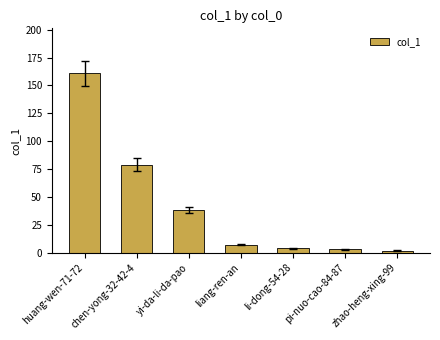

Reading right to left, list all the values displayed in this chart.

zhao-heng-xing-99=2	pi-nuo-cao-84-87=3	li-dong-54-28=4	liang-ren-an=7	yi-da-li-da-pao=38	chen-yong-32-42-4=79	huang-wen-71-72=161